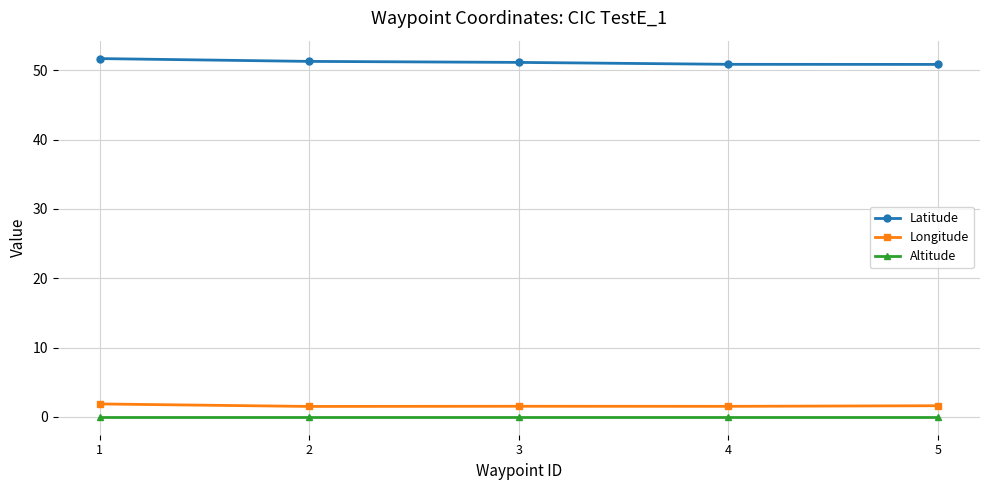

True or false: Altitude and Latitude cross at least once.

False